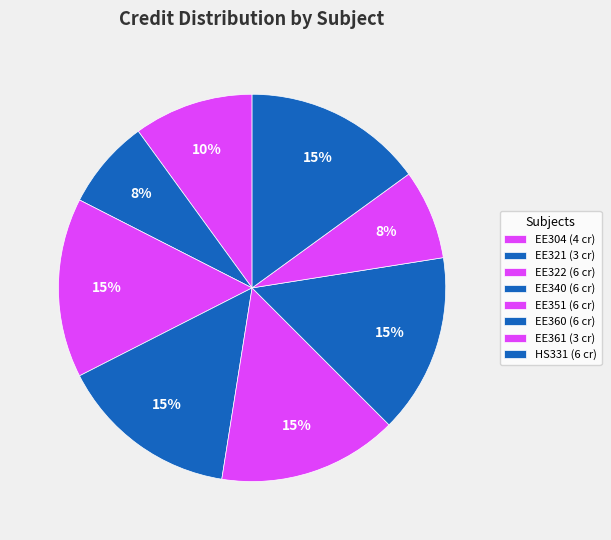

To the nearest percent, what portion does EE360 represent?

15%